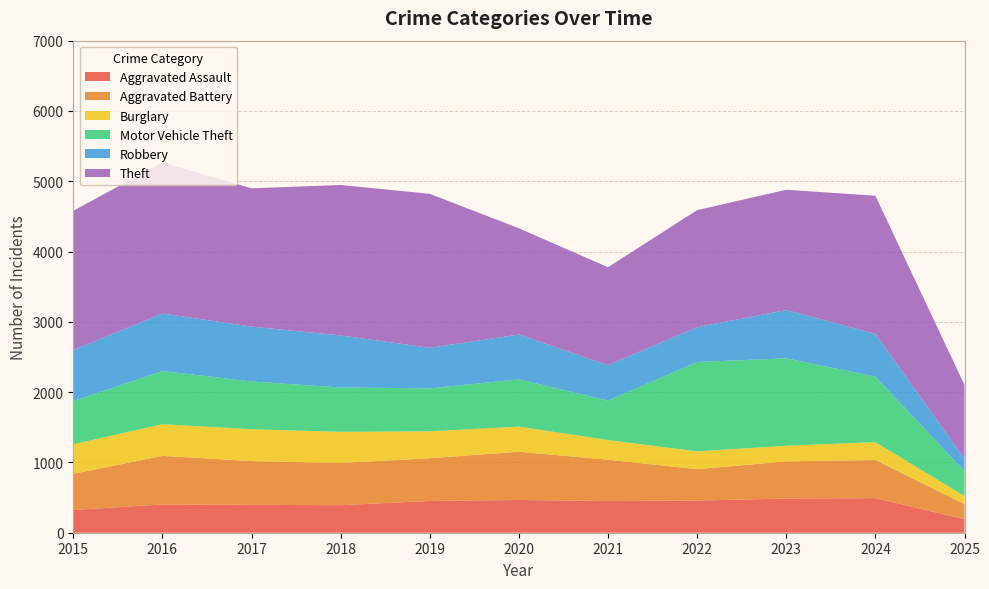

Reading left to right, list all the values displayed in this chart.

Aggravated Assault: 323	402	396	392	452	466	452	458	486	492	193
Aggravated Battery: 515	691	623	600	608	686	587	446	529	543	215
Burglary: 421	451	453	443	383	357	280	253	223	254	114
Motor Vehicle Theft: 614	756	680	631	611	673	560	1272	1243	931	353
Robbery: 726	819	780	741	577	637	506	495	687	610	181
Theft: 1981	2148	1968	2140	2190	1512	1392	1665	1711	1964	1045